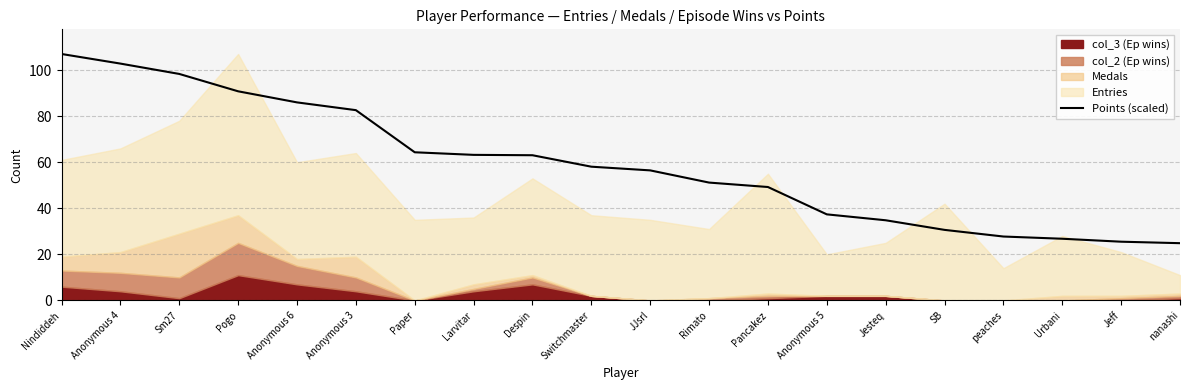

What is the value of the 5th point from the left?

86.0